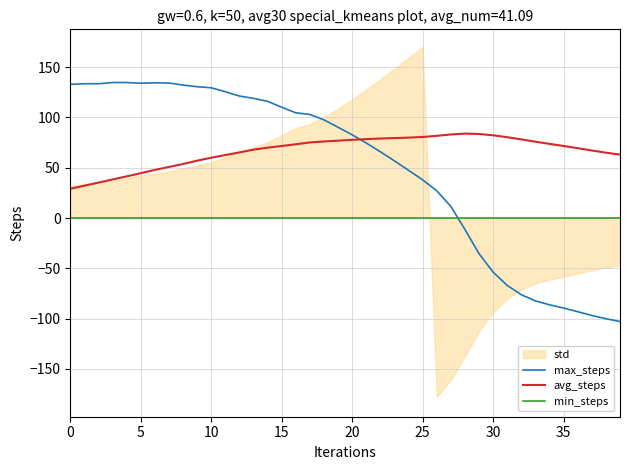

What is the lowest value of the avg_steps series?

29.0